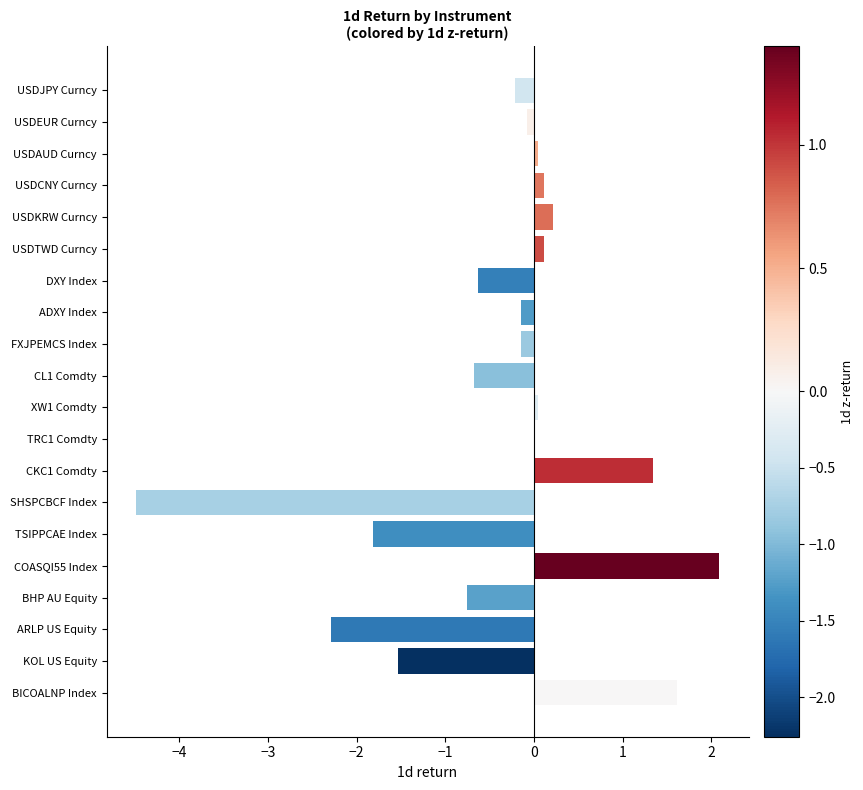

What is the maximum value shown in the chart?

2.1